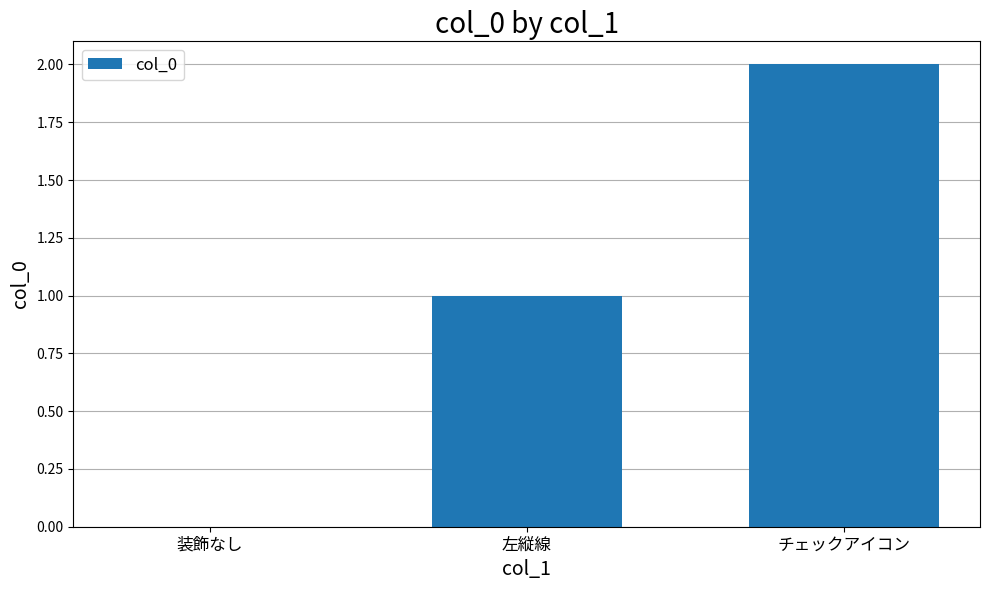

What is the difference between the values at 装飾なし and チェックアイコン?

2